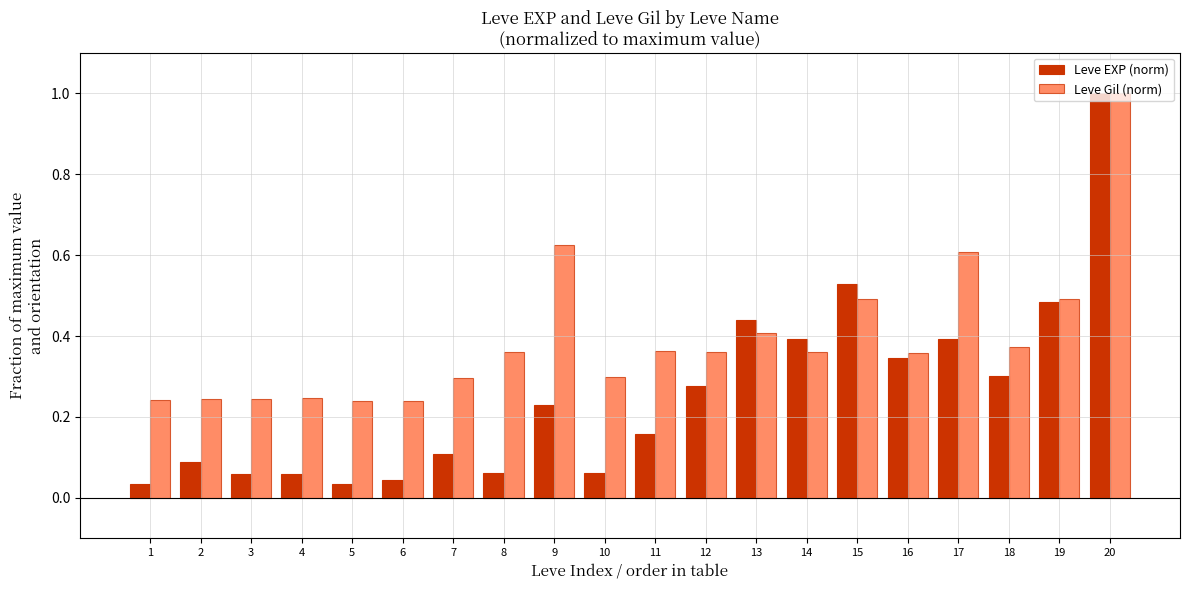

Rank the series by their average value, from highest to lowest.

Leve Gil (norm), Leve EXP (norm)